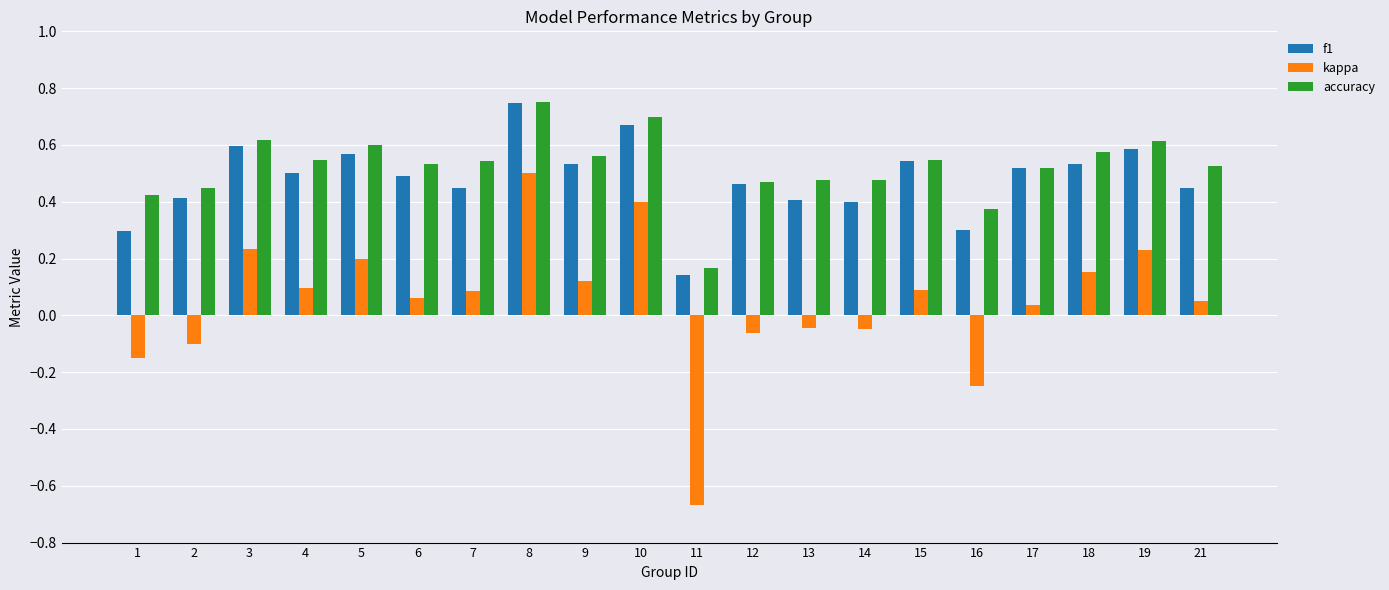

How many f1 values are between 0 and 1?

20